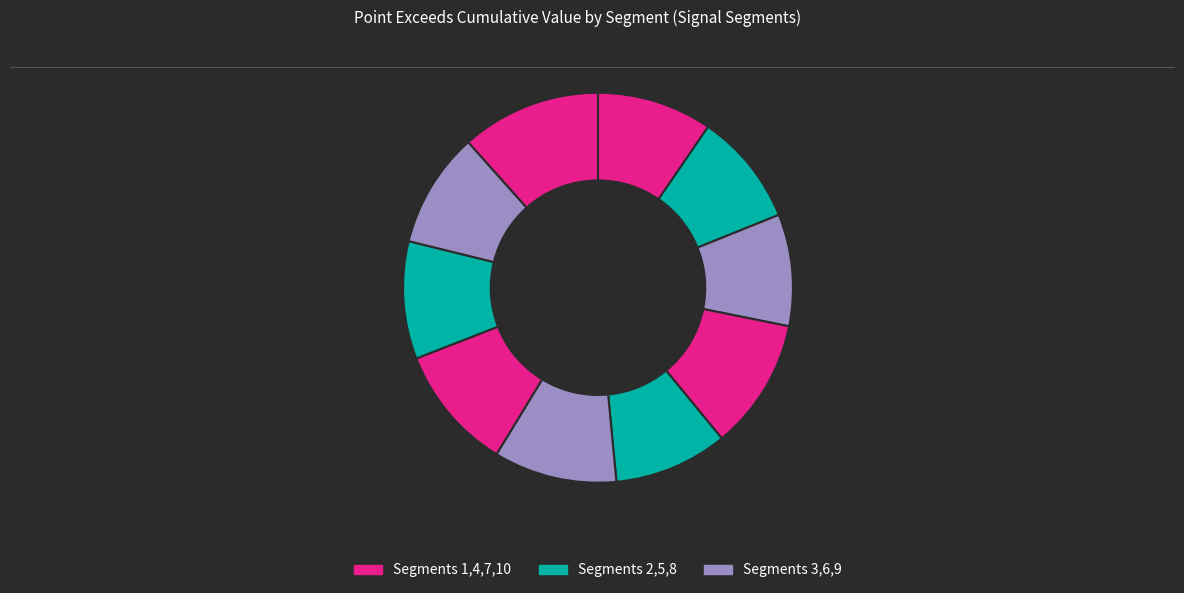

Count the number of slices in the pie.

10